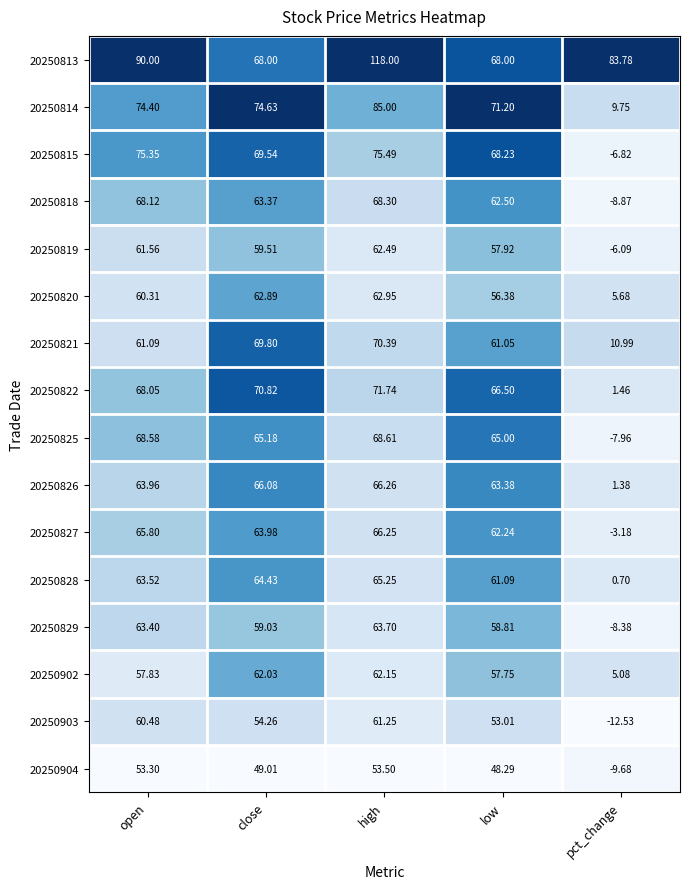

Is the value of 20250815 at high greater than the value of 20250818 at low?

Yes